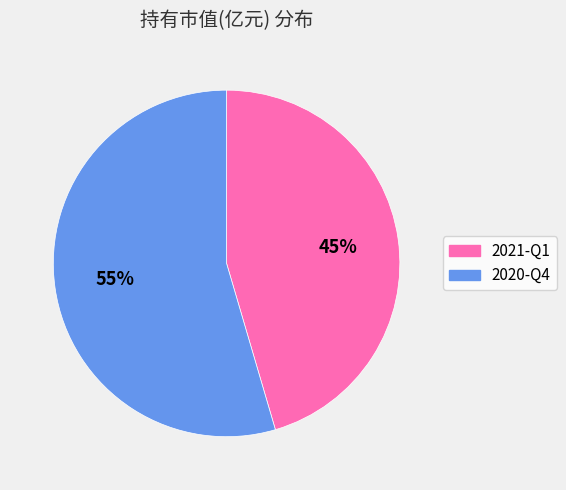

Which has a higher value, 2021-Q1 or 2020-Q4?

2020-Q4